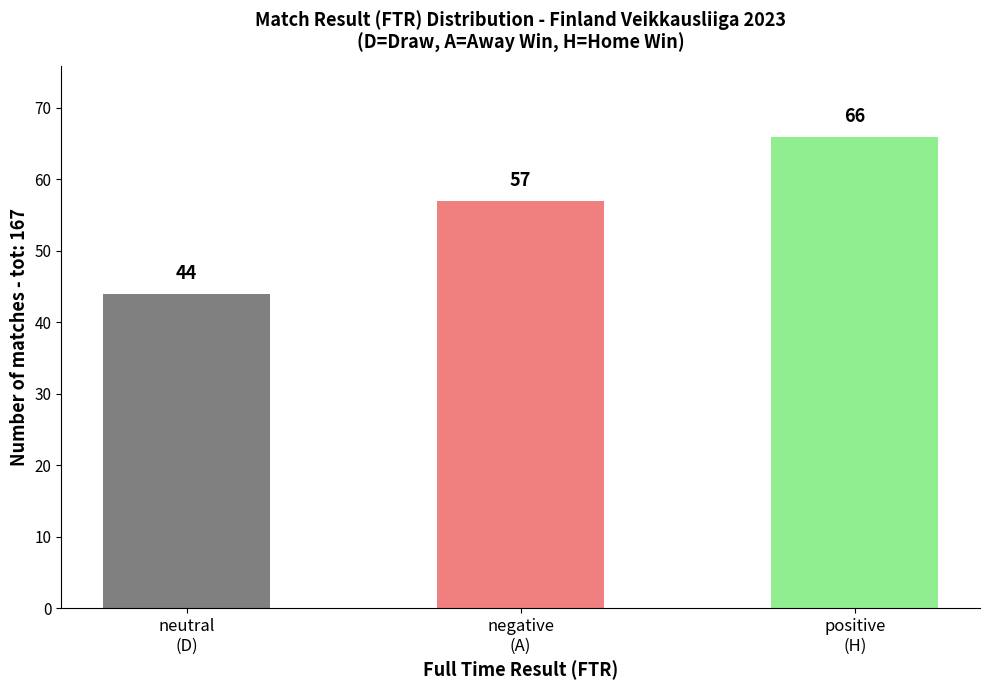

Reading right to left, what are all the values shown in this chart?

66	57	44